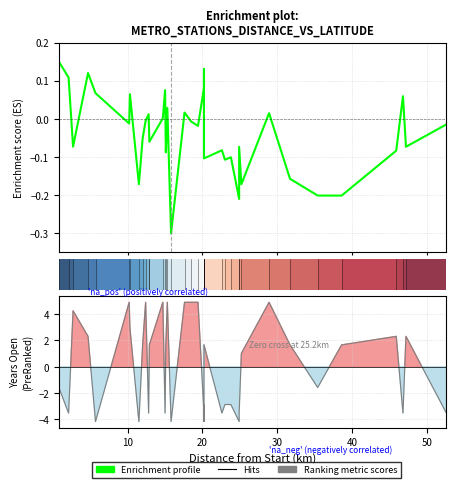

Is the value of Enrichment profile at 20 greater than the value of Ranking metric scores at 36?

Yes